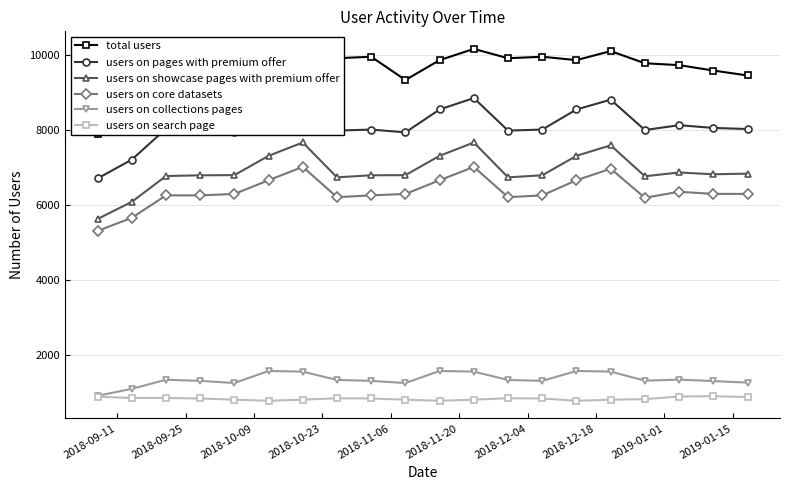

What is the value of the users on search page point at the 5th from the left?

799